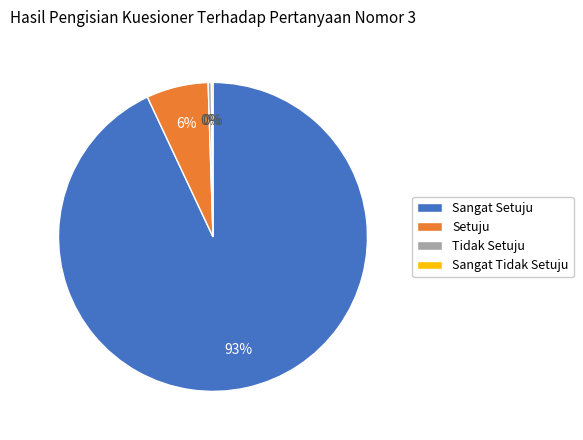

What is the largest slice in the pie chart?

Sangat Setuju